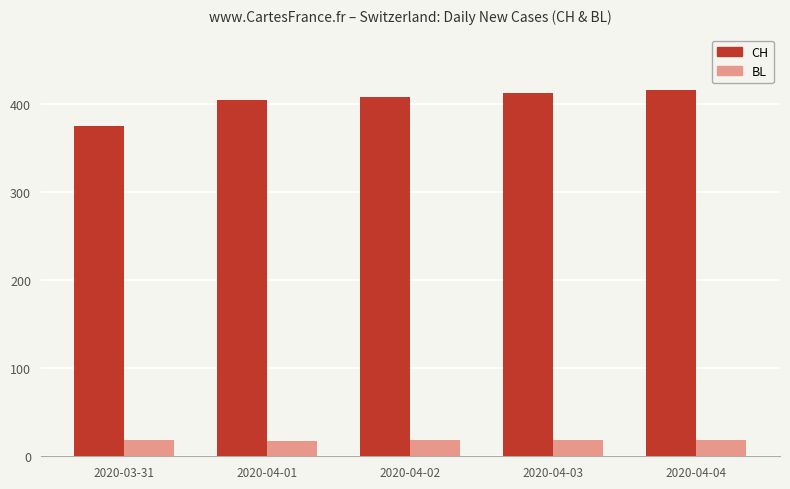

What value does the CH series have at 2020-03-31?

375